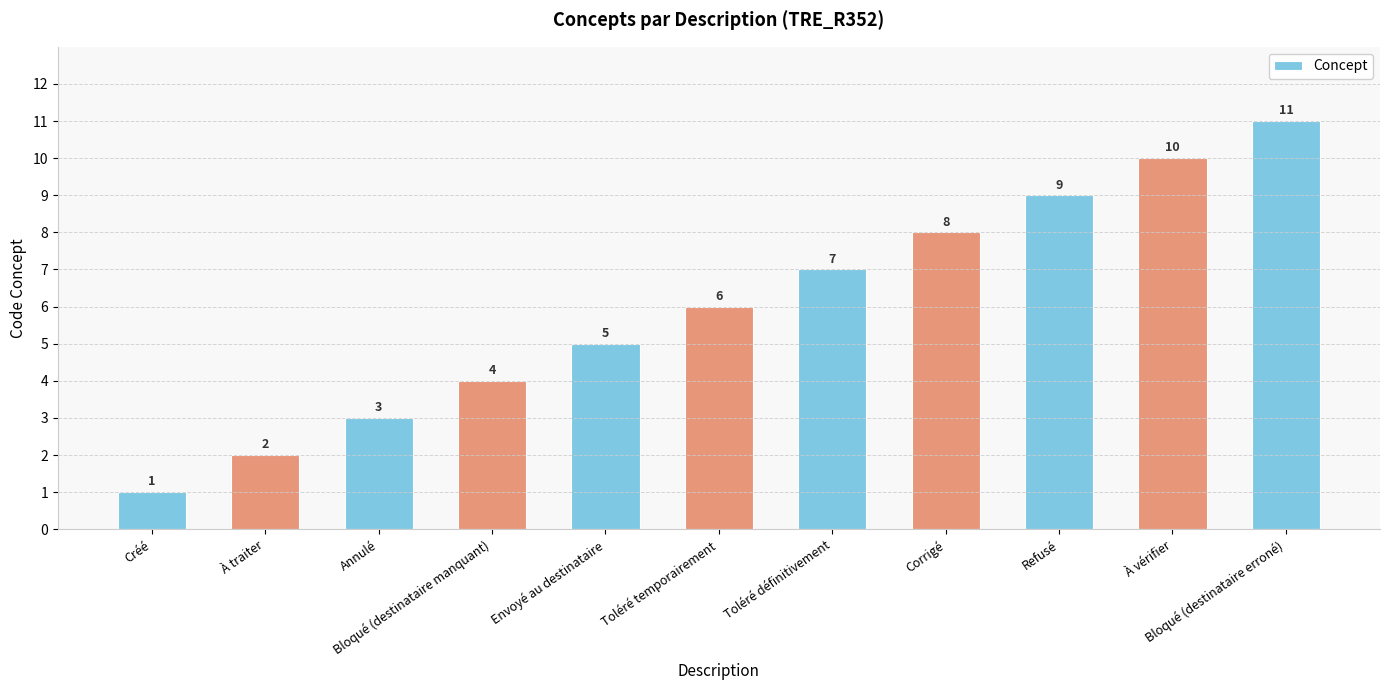

At which label is the value closest to 6?

Toléré temporairement